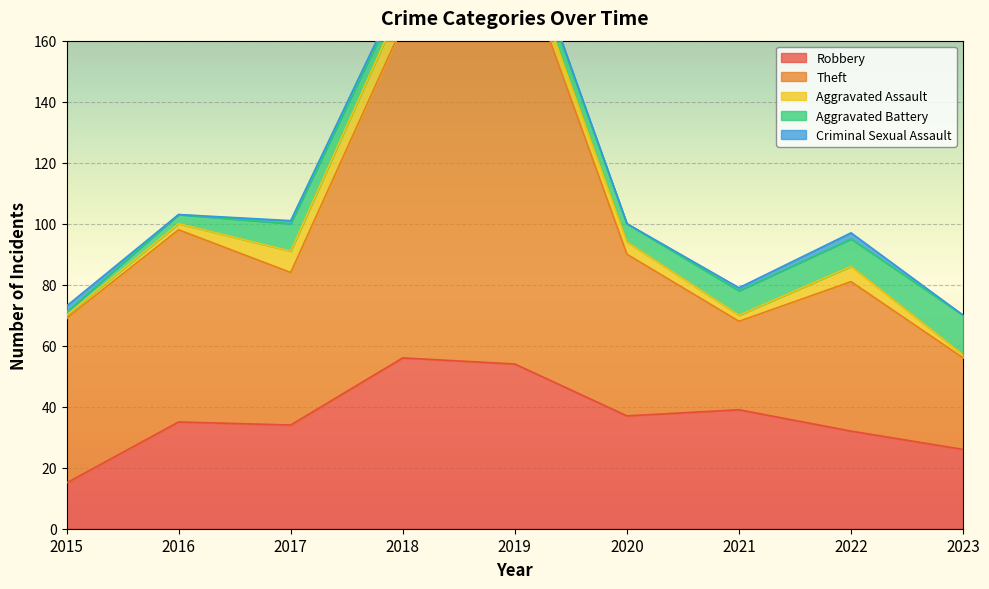

What is the value of the Aggravated Assault point at the 8th from the left?

5